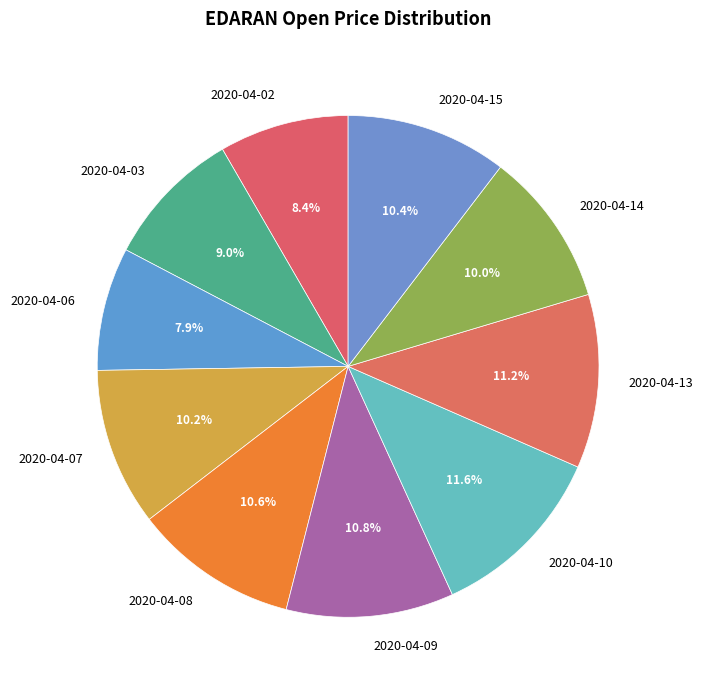

To the nearest percent, what percentage of the pie is 2020-04-14?

10%